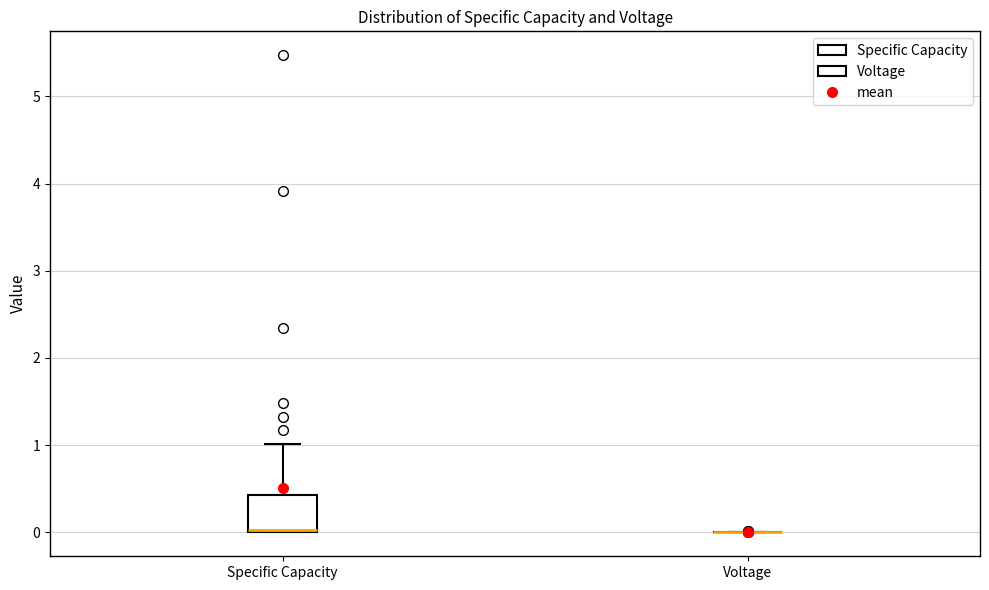

Where is the lower edge of the box for Specific Capacity on the y-axis? The values are not printed on the chart, so give them approximately, as read against the axis.

0.0